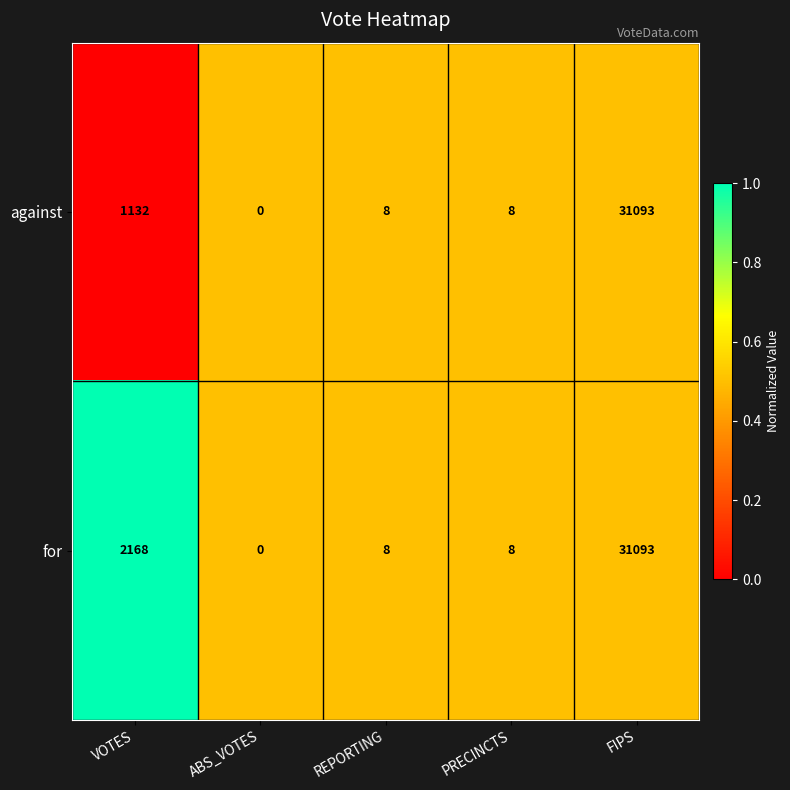

What is the maximum value shown in the chart?

31093